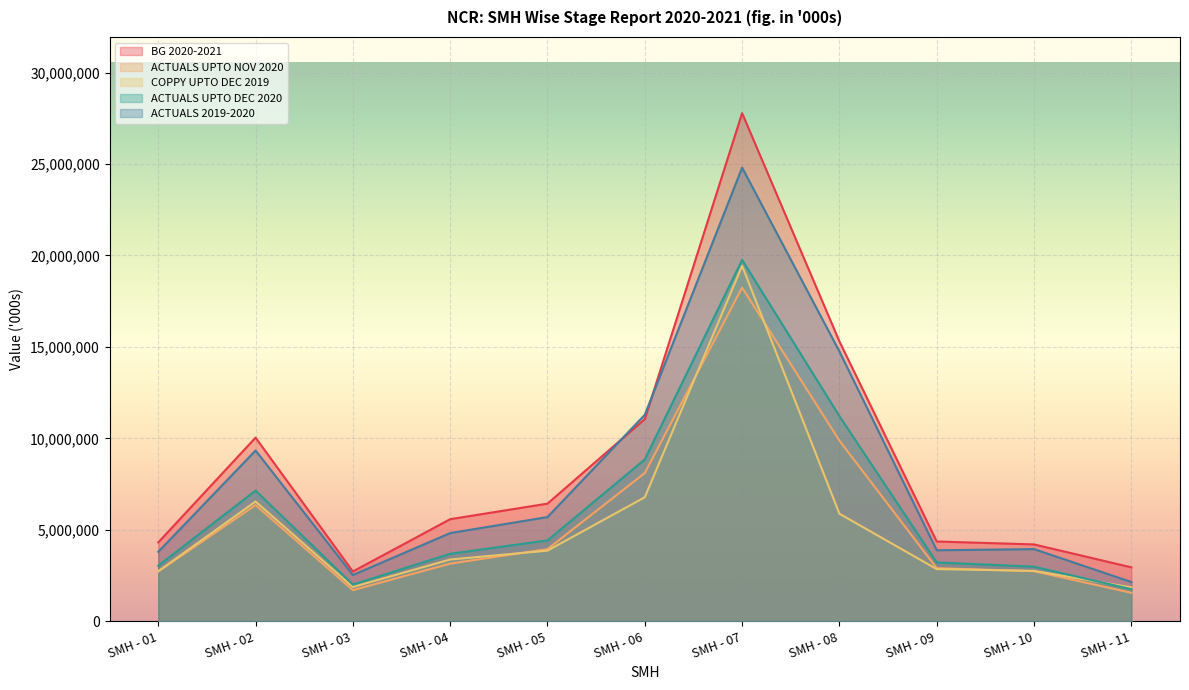

Where does the COPPY UPTO DEC 2019 series first go above 3375771?

SMH - 02